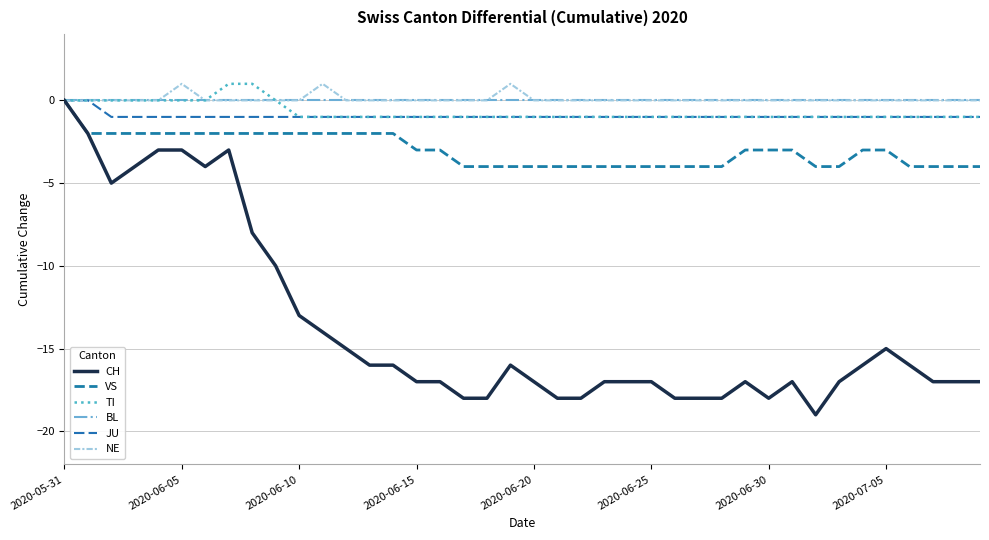

True or false: CH and TI cross at least once.

False